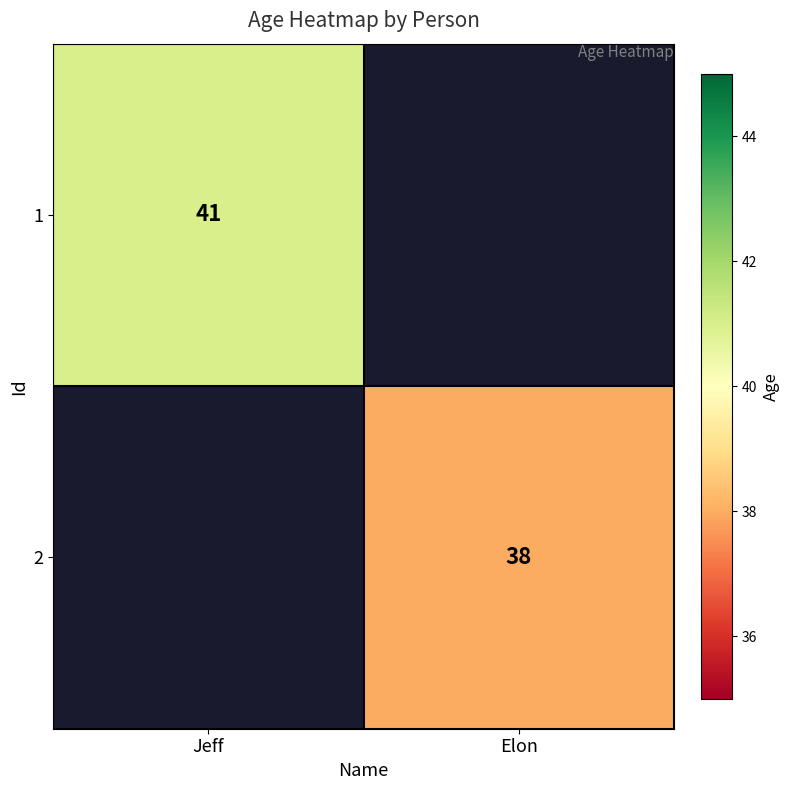

Which category has the lowest value across all series?

Elon